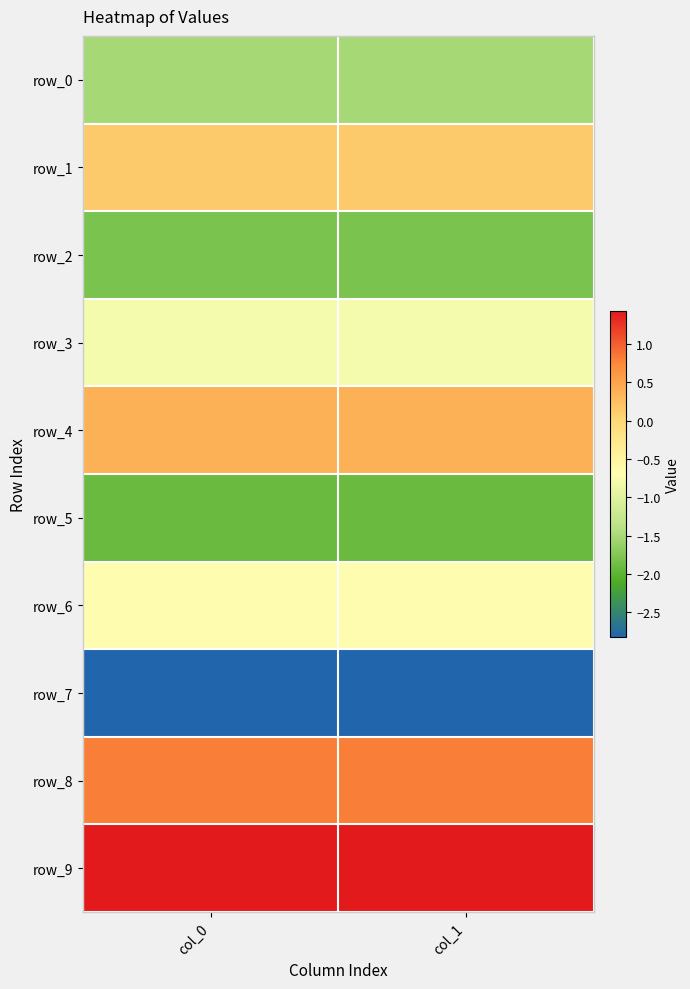

At which label is row_5 closest to -1?

col_1